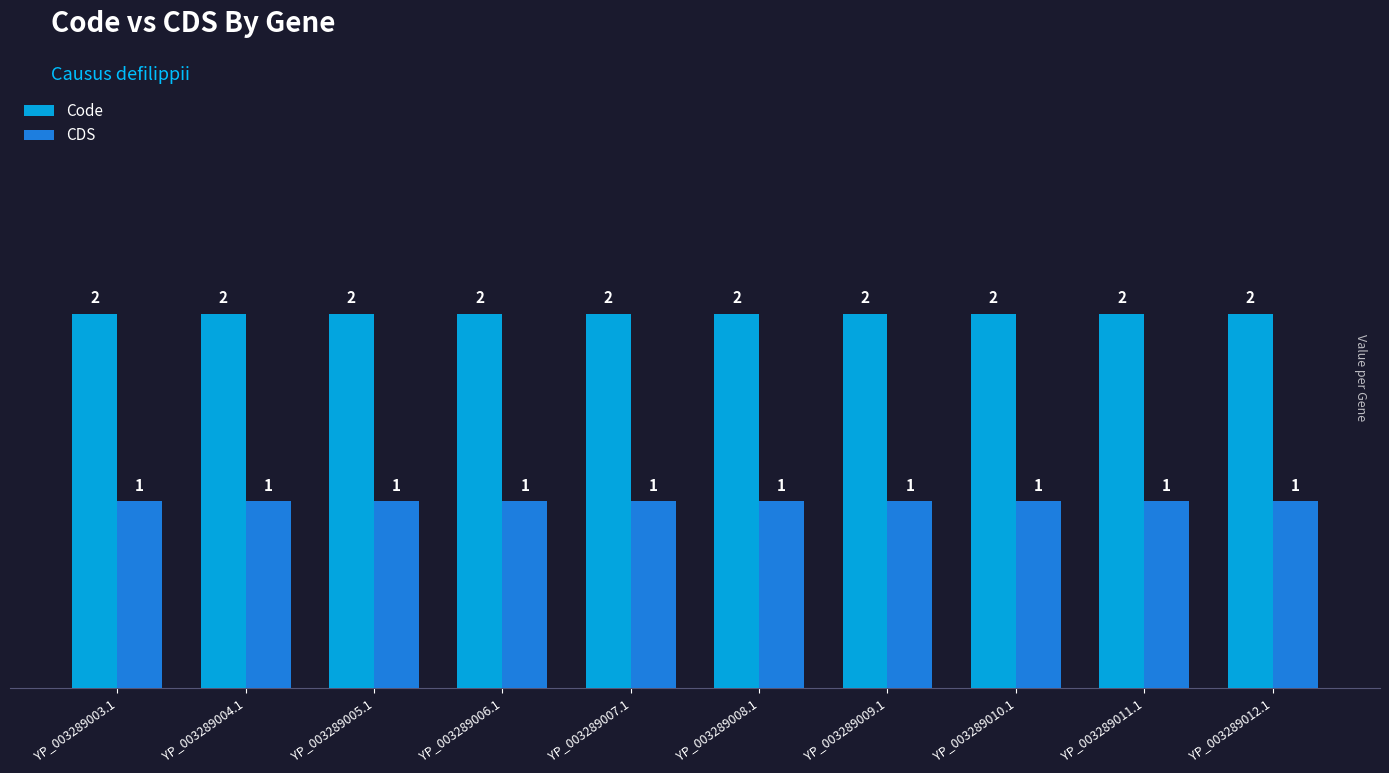

At how many categories does at least one series exceed 1?

10